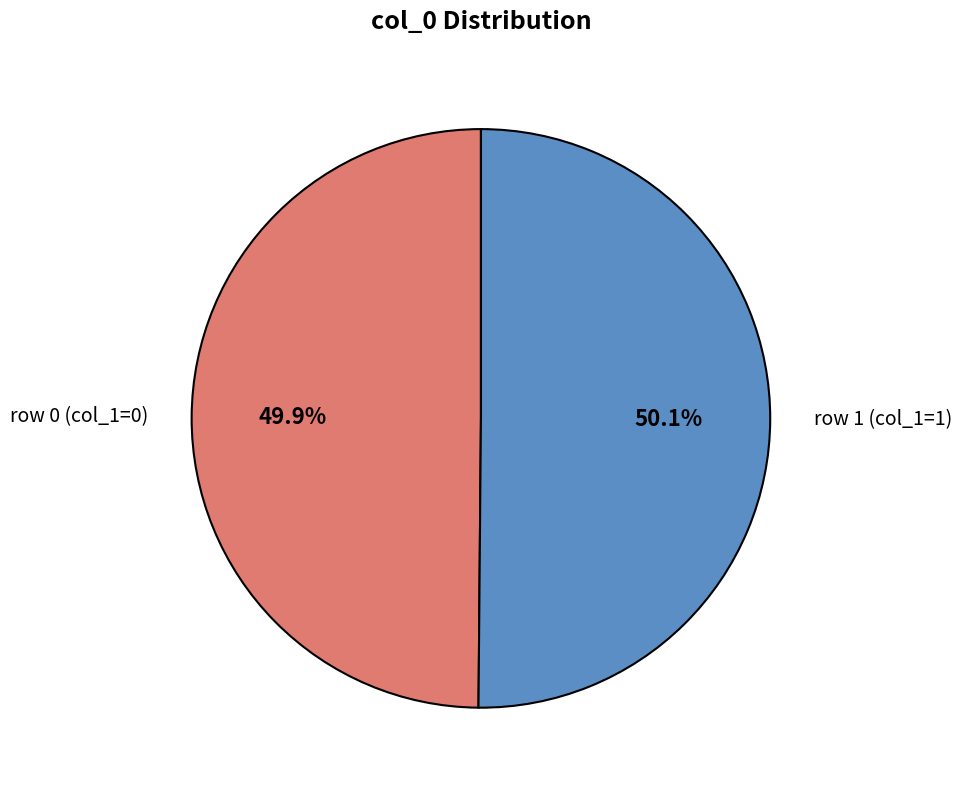

Is there any slice that represents more than half of the pie?

Yes